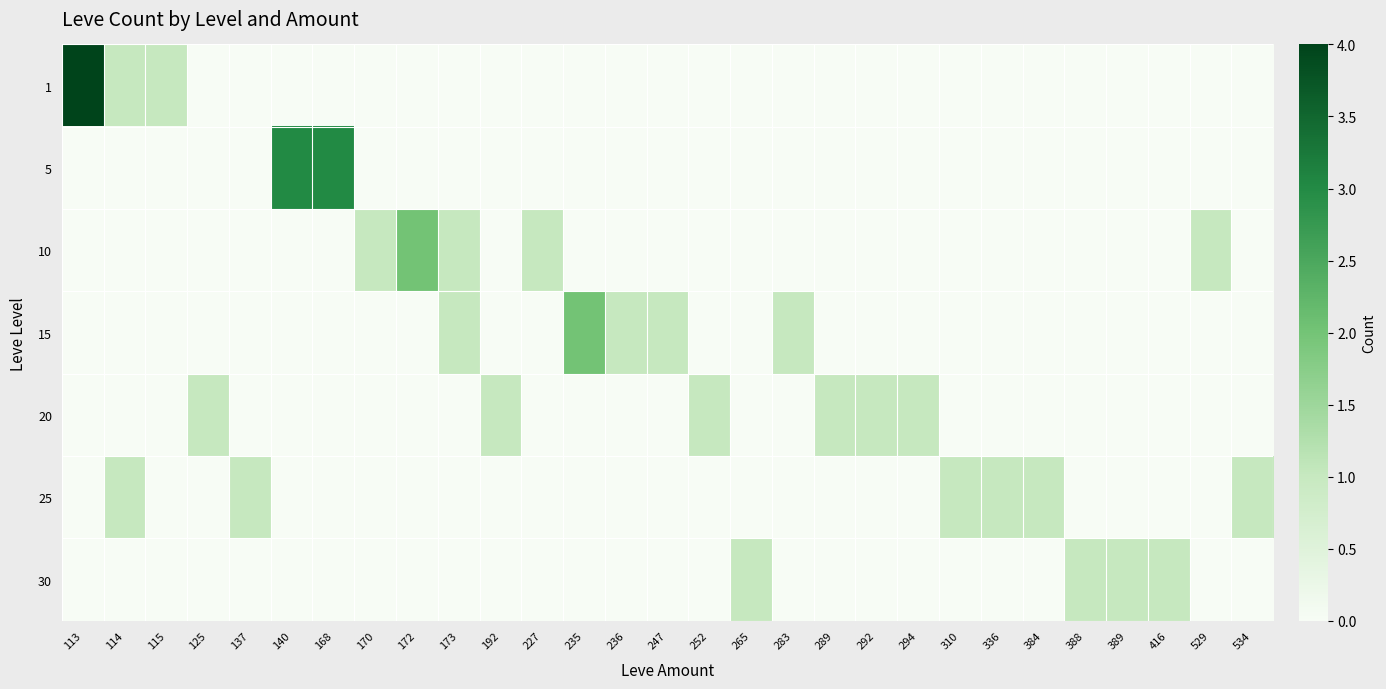

What is the total value across all series at 115?

1